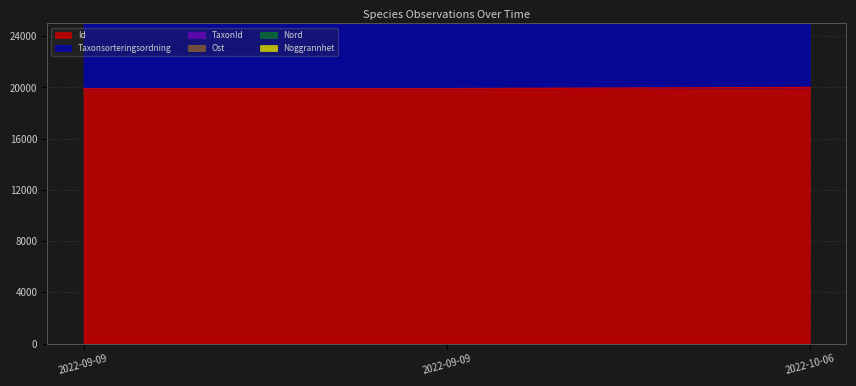

What is the greatest value displayed?

112051.4